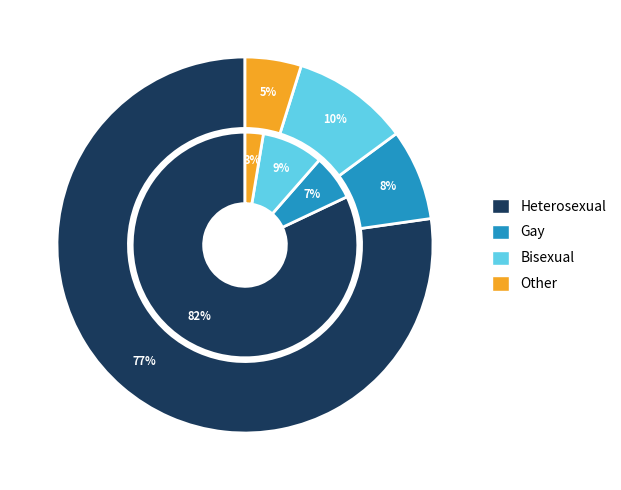

What is the largest slice in the pie chart?

Heterosexual